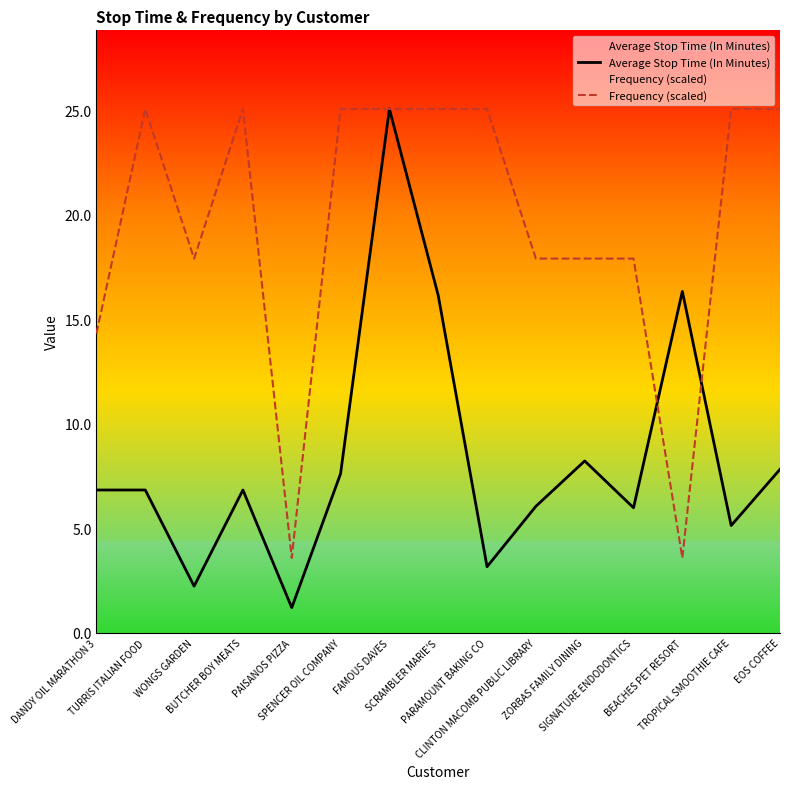

What position from the left is TURRIS ITALIAN FOOD?

2